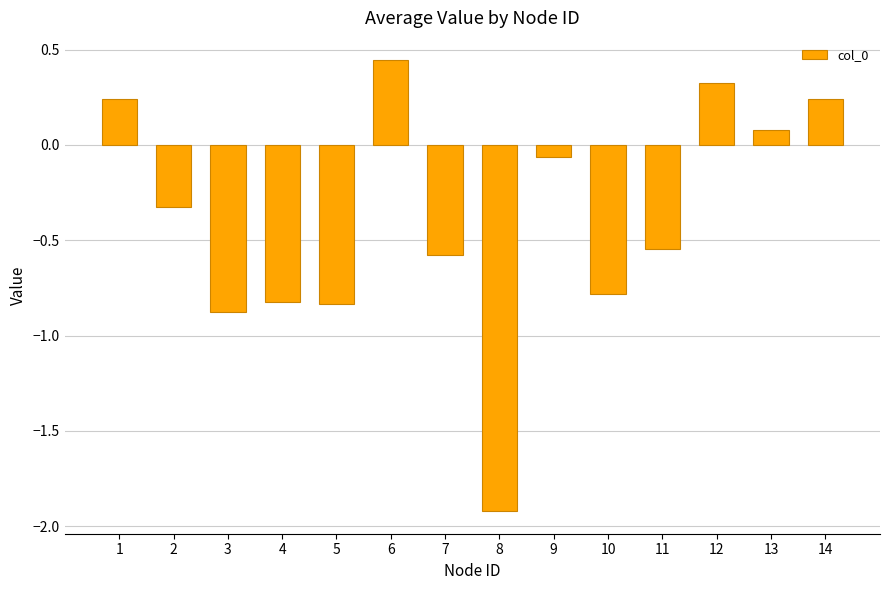

What is the minimum value shown in the chart?

-1.9